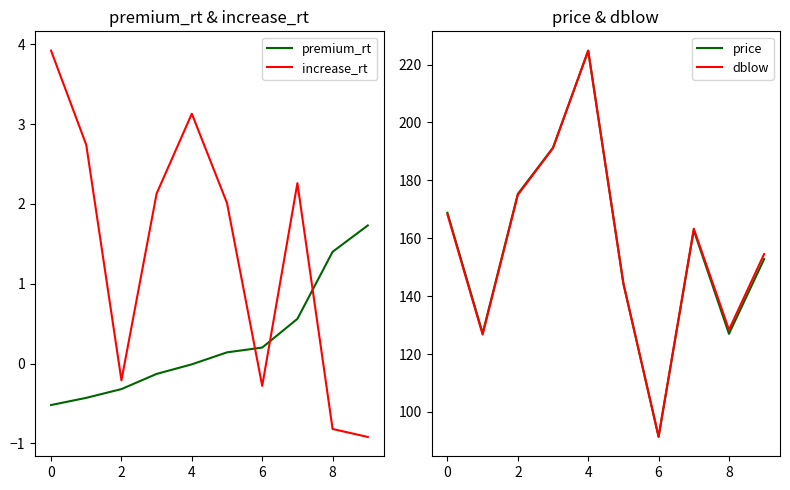

In increase_rt, how many points are lower than both neighbors (excluding endpoints)?

2